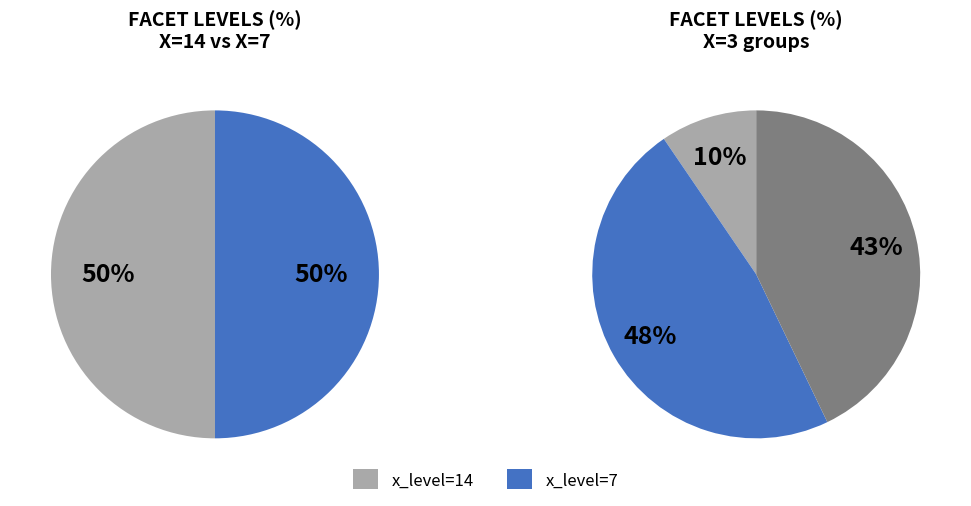

The 7 slice represents 27% of the pie. True or false?

False